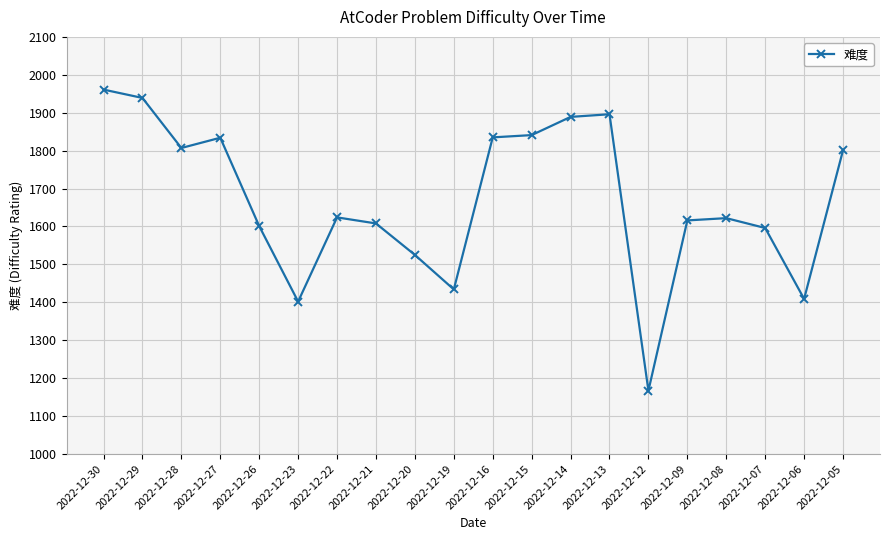

Is it true that the value at 2022-12-28 is 1807?

True